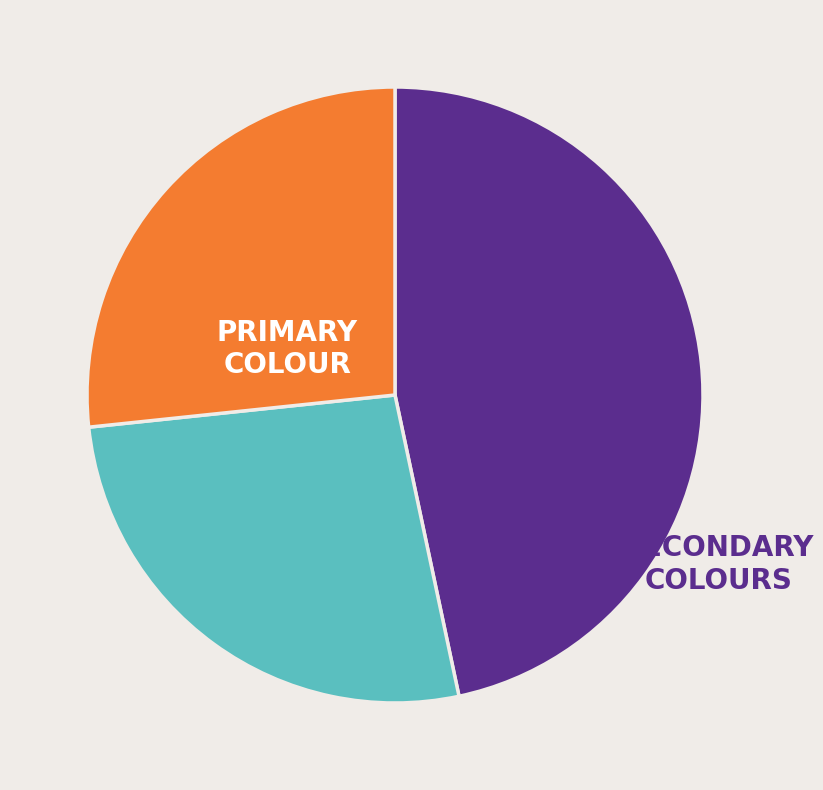

Is there any slice that represents more than half of the pie?

No